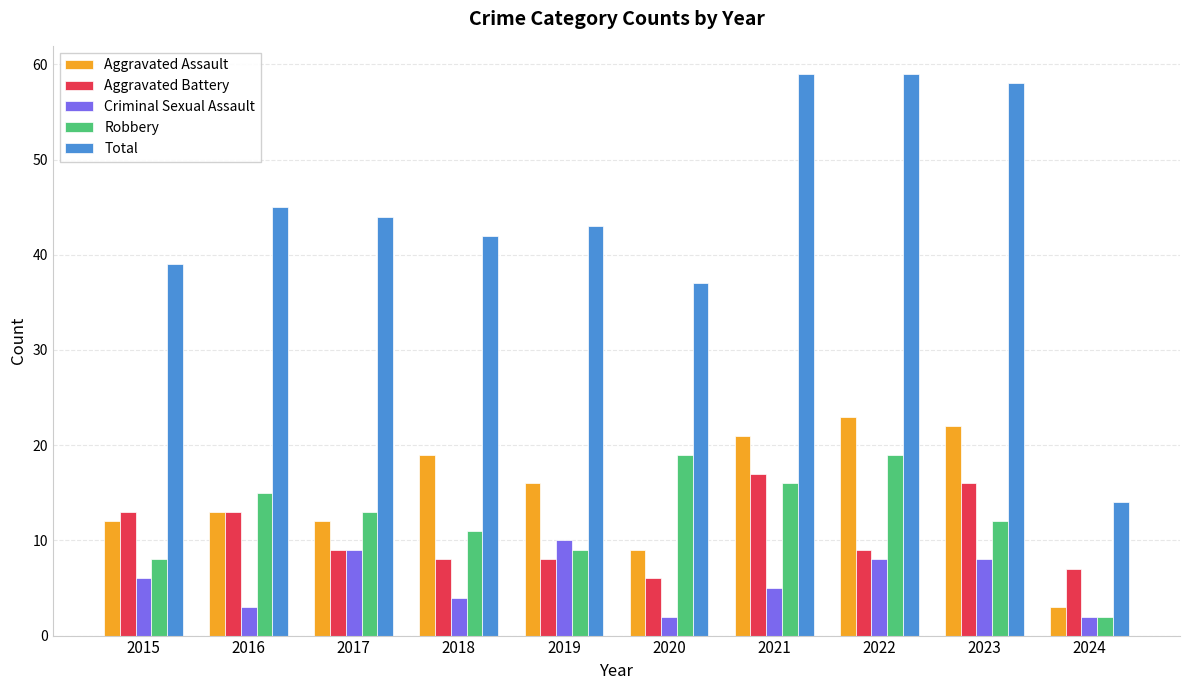

How many data points in Aggravated Assault are less than 16?

5